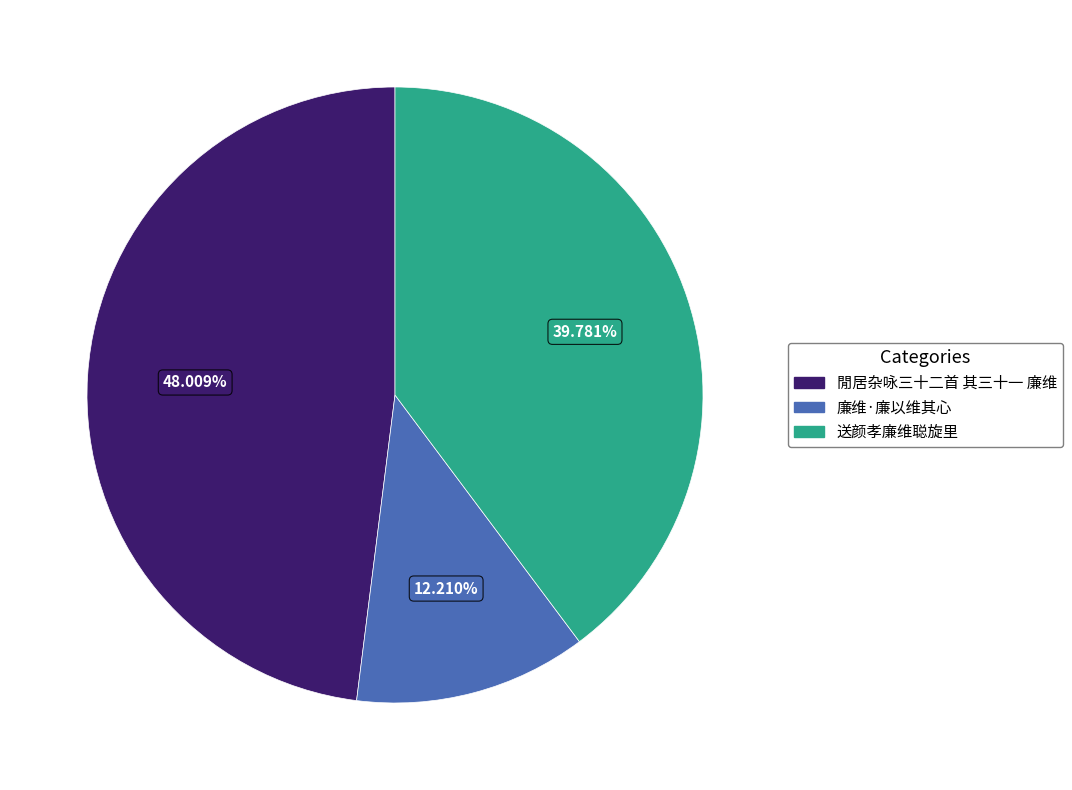

True or false: 閒居杂咏三十二首 其三十一 廉维 accounts for 53% of the total.

False